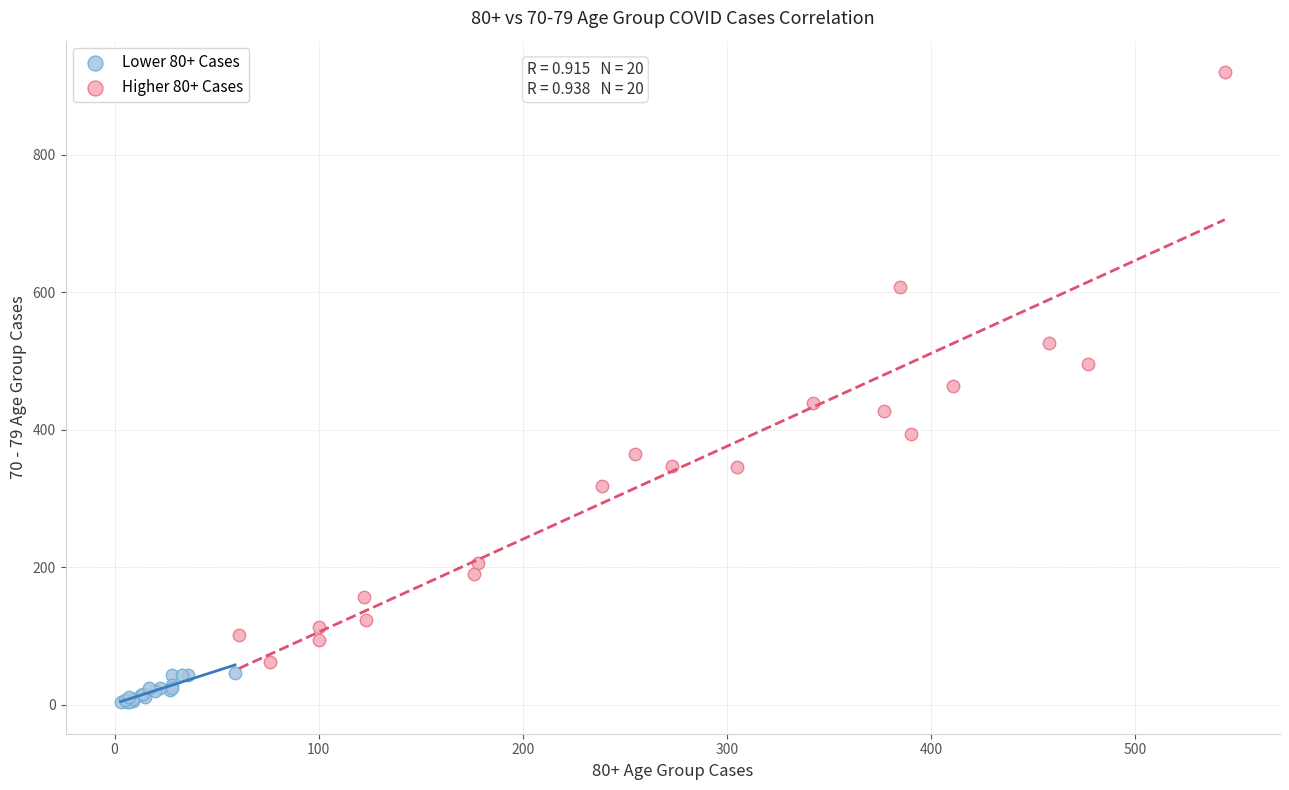

Which series reaches the maximum Y coordinate?

Higher 80+ Cases